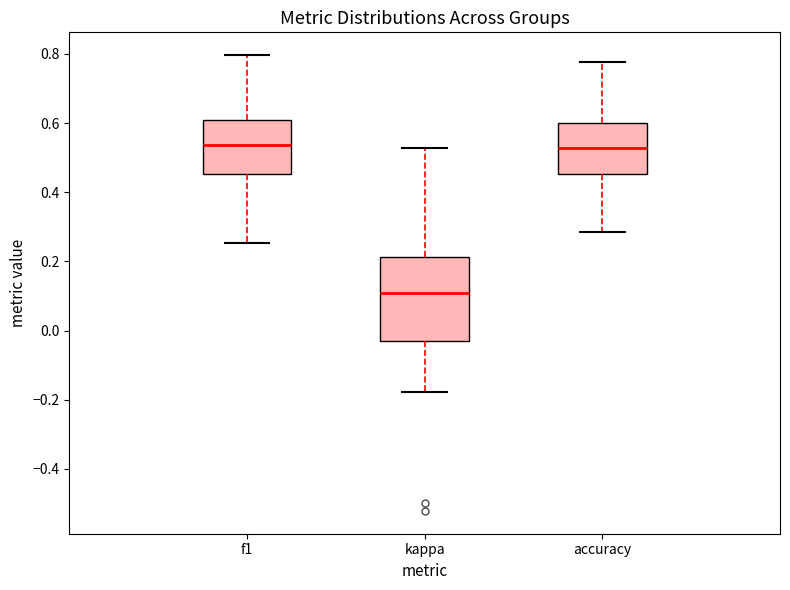

Where does the median line of the box for kappa sit on the y-axis? The values are not printed on the chart, so give them approximately, as read against the axis.

0.10